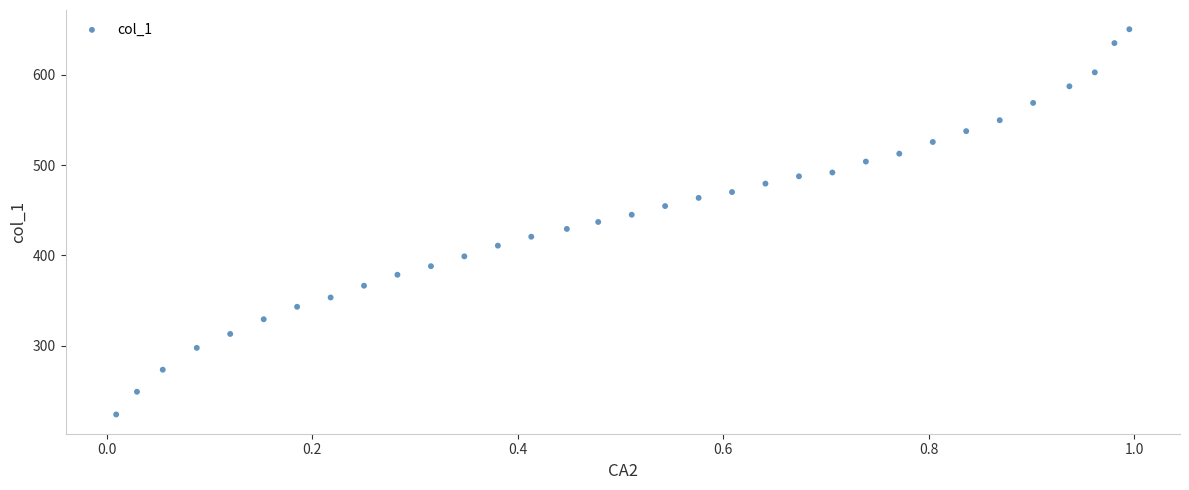

What is the range of X values (max minus min)?

1.0